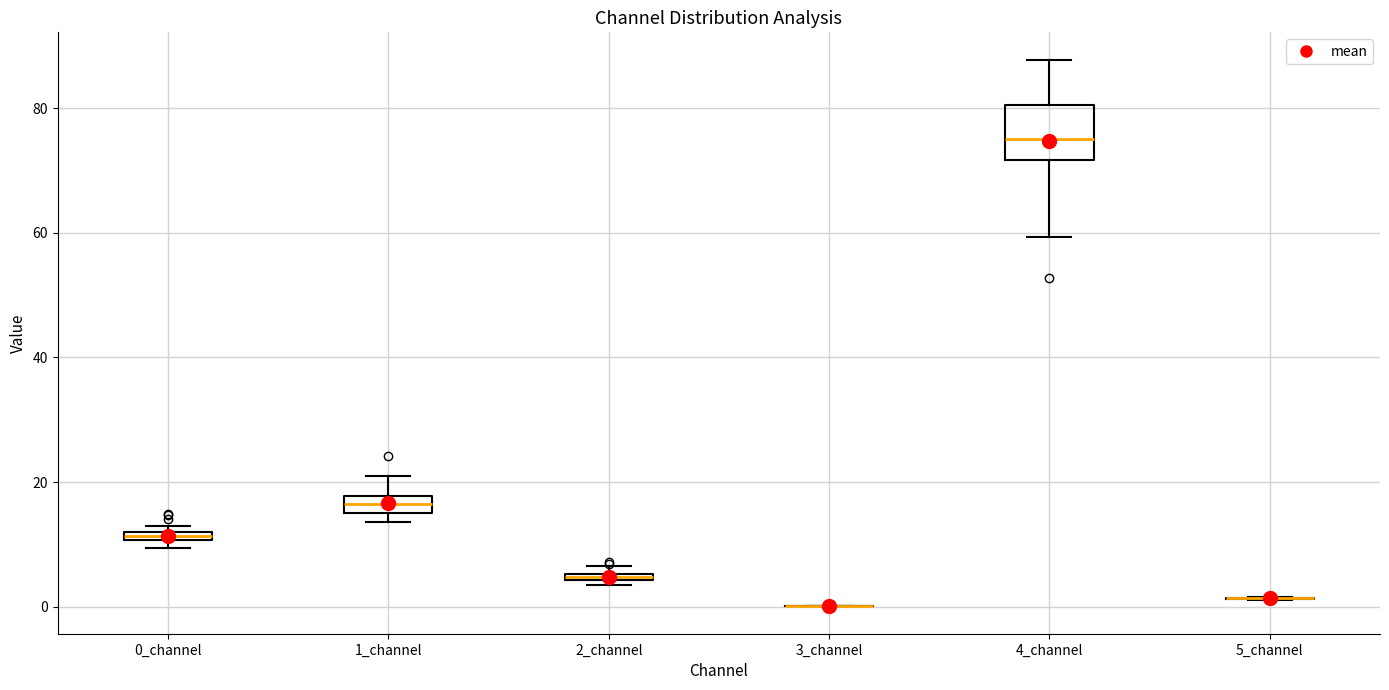

Comparing the boxes themselves (not the whiskers), which one is the tallest?

4_channel